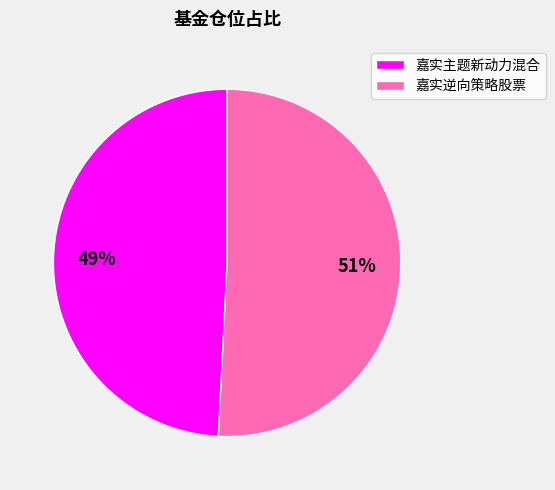

Rank the categories by value from highest to lowest.

嘉实逆向策略股票, 嘉实主题新动力混合